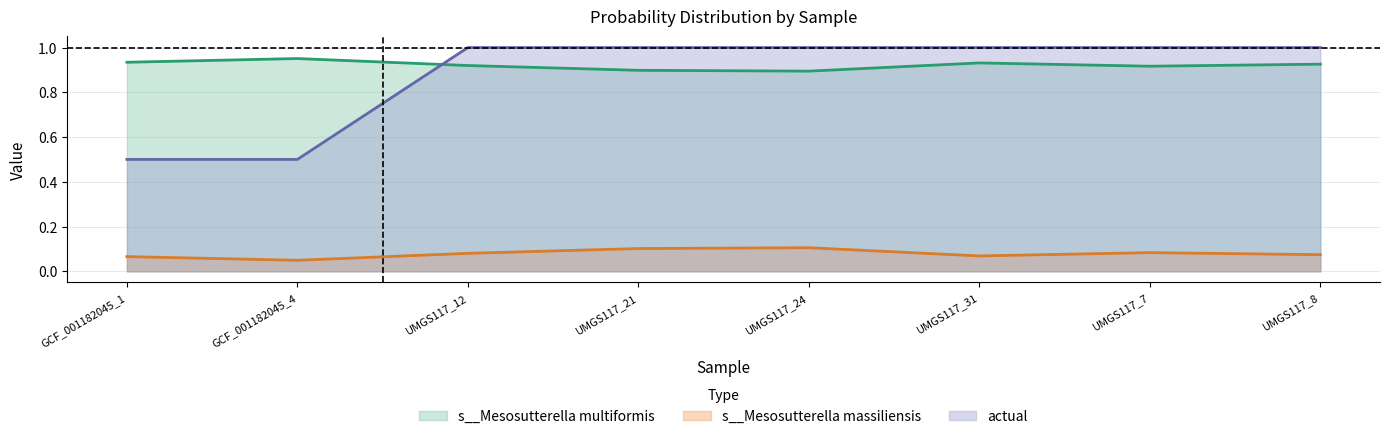

True or false: s__Mesosutterella multiformis has a value of 1.4 at UMGS117_21.

False